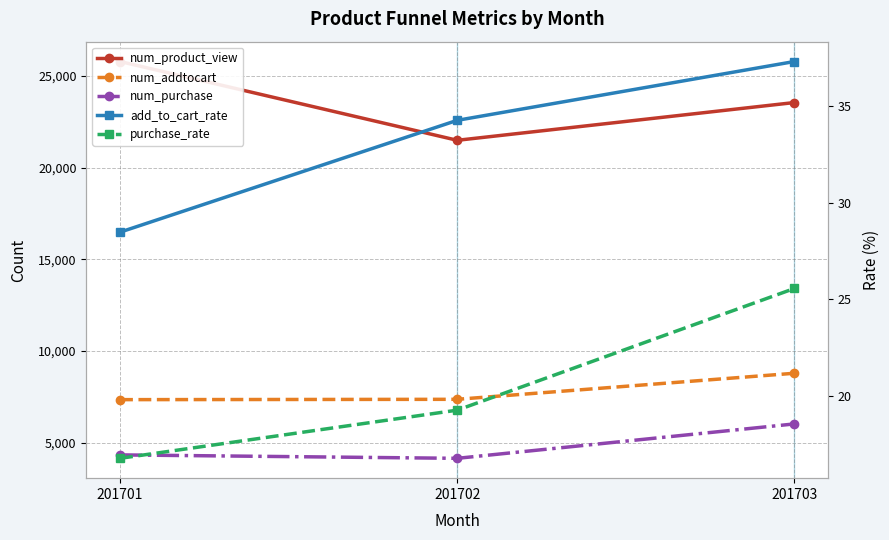

Rank the series at 201702 from lowest to highest value.

purchase_rate, add_to_cart_rate, num_purchase, num_addtocart, num_product_view